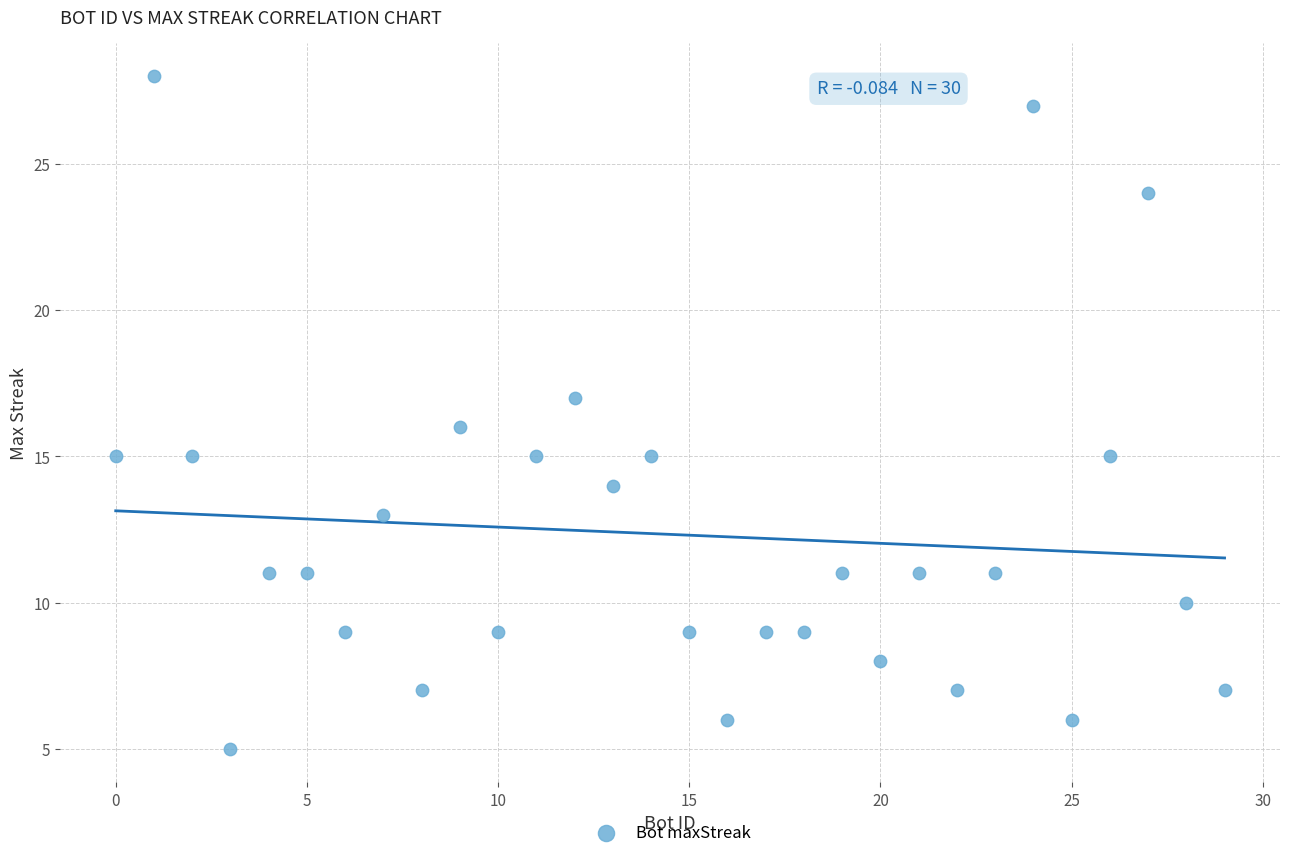

What is the range of X values (max minus min)?

29